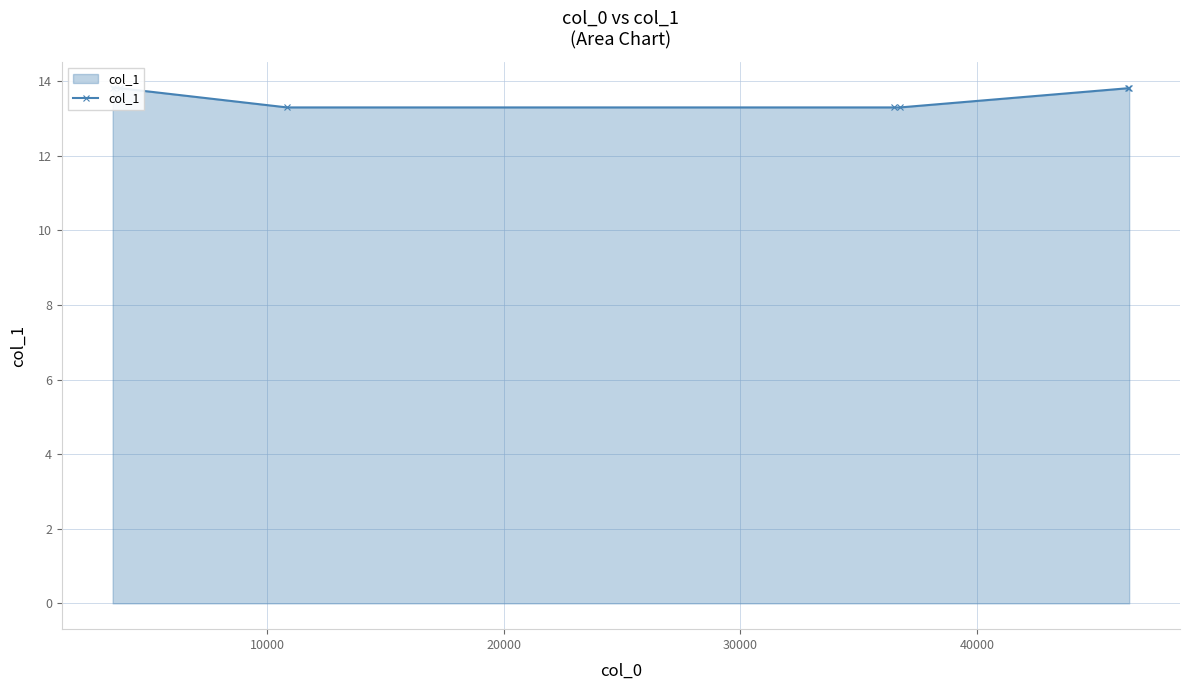

Where is the data nearest to the value 13?

20000